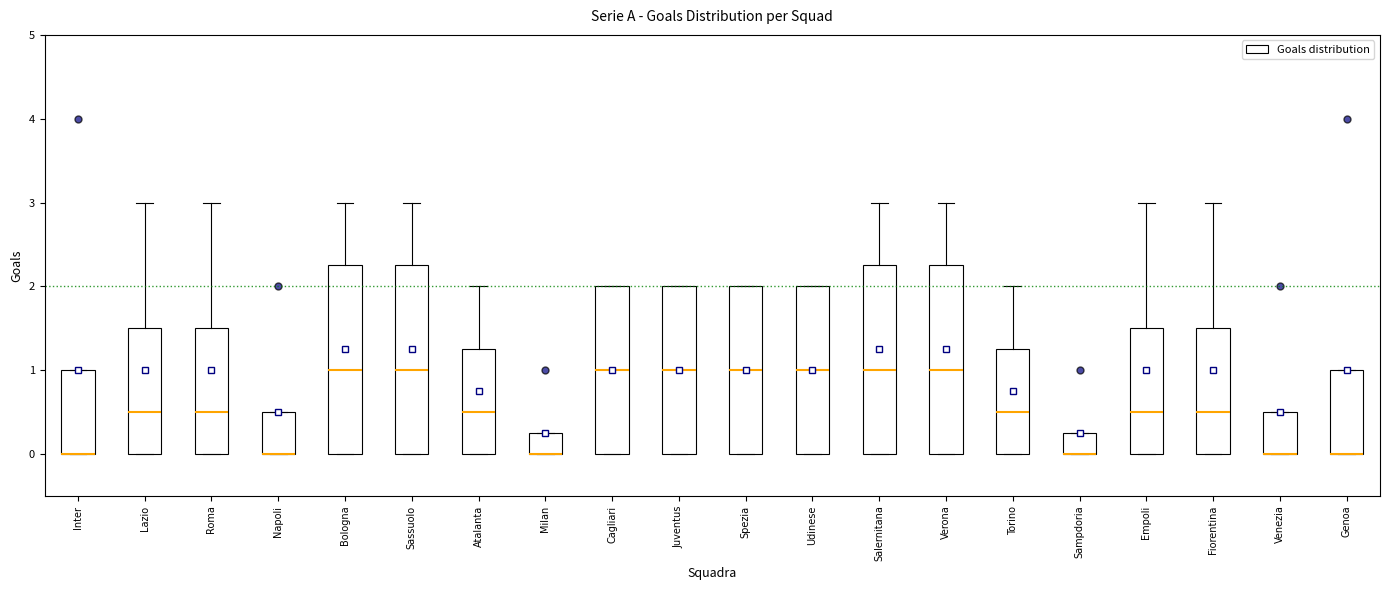

Reading left to right, read every box against the y-axis: the position of its median line, the range the box covers, and the ends of its whiskers. The values are not printed on the chart, so give them approximately, as read against the axis.

Inter: median 0.0 (drawn on the box's lower edge), box 0.0 to 1.0, whiskers 0.0 to 1.0
Lazio: median 0.5, box 0.0 to 1.5, whiskers 0.0 to 3.0
Roma: median 0.5, box 0.0 to 1.5, whiskers 0.0 to 3.0
Napoli: median 0.0 (drawn on the box's lower edge), box 0.0 to 0.5, whiskers 0.0 to 0.5
Bologna: median 1.0, box 0.0 to 2.3, whiskers 0.0 to 3.0
Sassuolo: median 1.0, box 0.0 to 2.3, whiskers 0.0 to 3.0
Atalanta: median 0.5, box 0.0 to 1.3, whiskers 0.0 to 2.0
Milan: median 0.0 (drawn on the box's lower edge), box 0.0 to 0.3, whiskers 0.0 to 0.3
Cagliari: median 1.0, box 0.0 to 2.0, whiskers 0.0 to 2.0
Juventus: median 1.0, box 0.0 to 2.0, whiskers 0.0 to 2.0
Spezia: median 1.0, box 0.0 to 2.0, whiskers 0.0 to 2.0
Udinese: median 1.0, box 0.0 to 2.0, whiskers 0.0 to 2.0
Salernitana: median 1.0, box 0.0 to 2.3, whiskers 0.0 to 3.0
Verona: median 1.0, box 0.0 to 2.3, whiskers 0.0 to 3.0
Torino: median 0.5, box 0.0 to 1.3, whiskers 0.0 to 2.0
Sampdoria: median 0.0 (drawn on the box's lower edge), box 0.0 to 0.3, whiskers 0.0 to 0.3
Empoli: median 0.5, box 0.0 to 1.5, whiskers 0.0 to 3.0
Fiorentina: median 0.5, box 0.0 to 1.5, whiskers 0.0 to 3.0
Venezia: median 0.0 (drawn on the box's lower edge), box 0.0 to 0.5, whiskers 0.0 to 0.5
Genoa: median 0.0 (drawn on the box's lower edge), box 0.0 to 1.0, whiskers 0.0 to 1.0